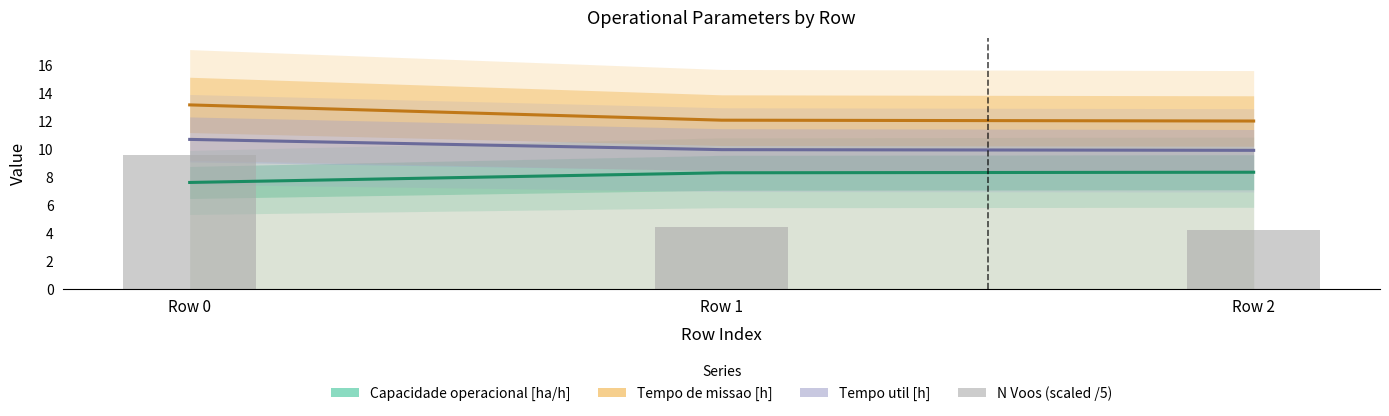

How many values in the Tempo de missao [h] series exceed 12?

2